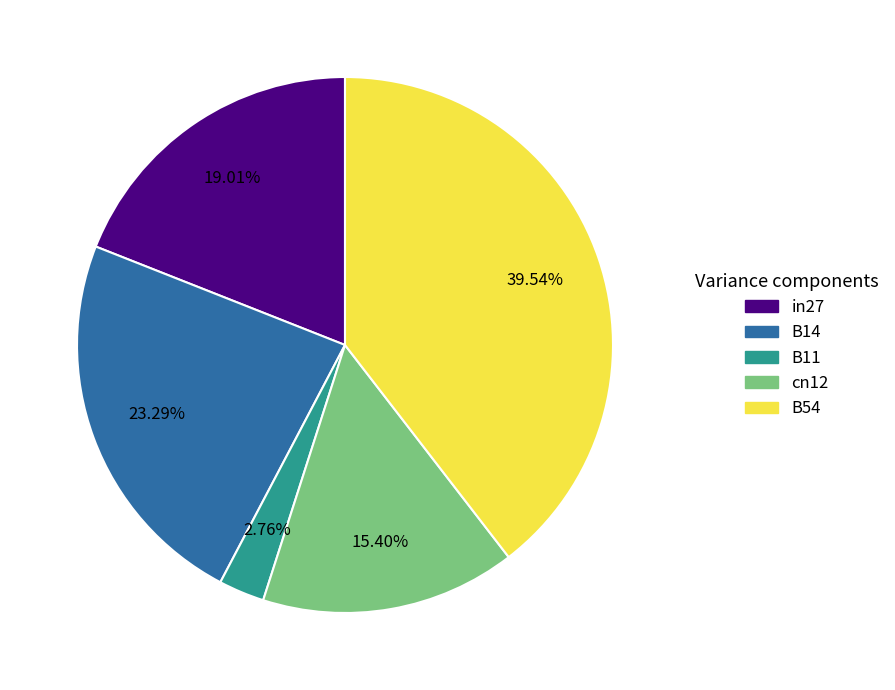

To the nearest percent, what percentage of the pie is B14?

23%